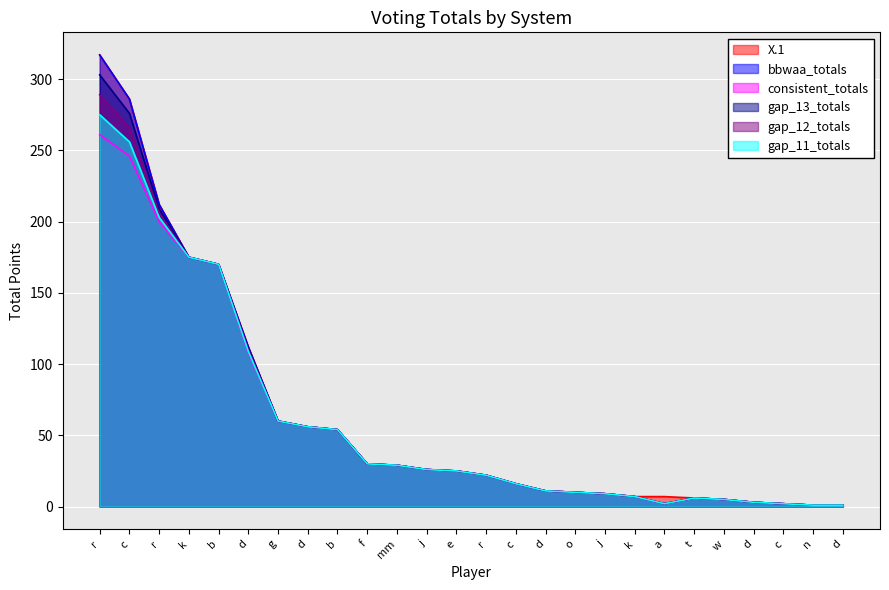

How many data points in X.1 are above 25?

12